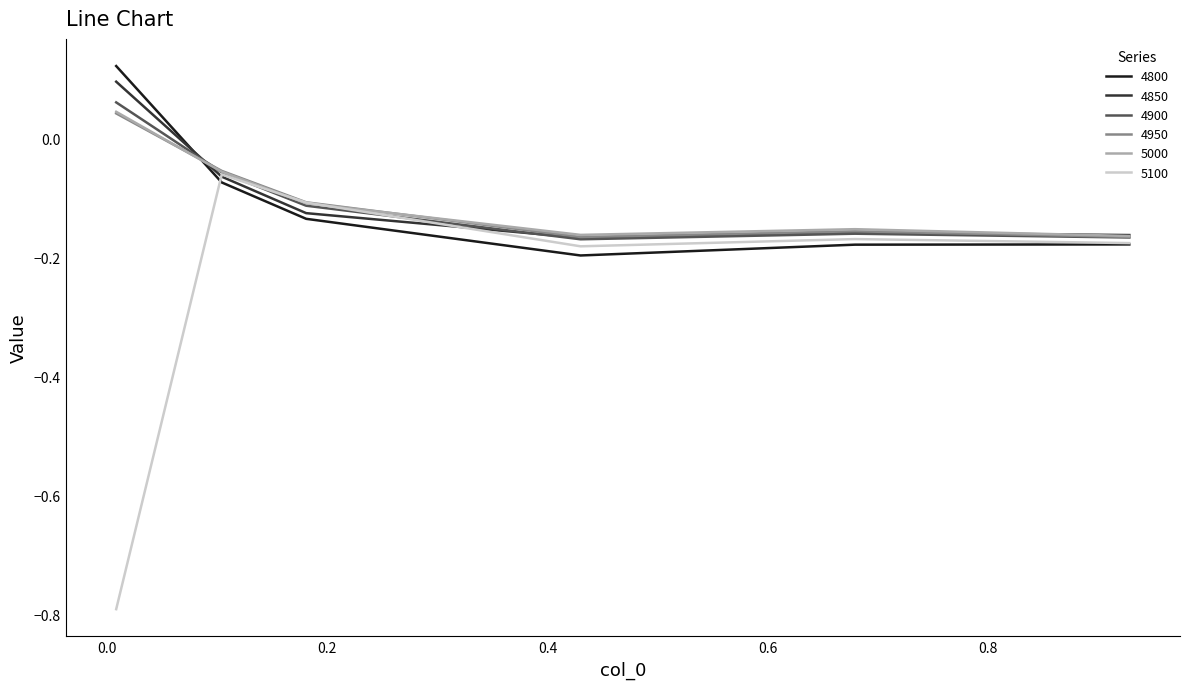

What is the minimum value shown in the chart?

-0.8